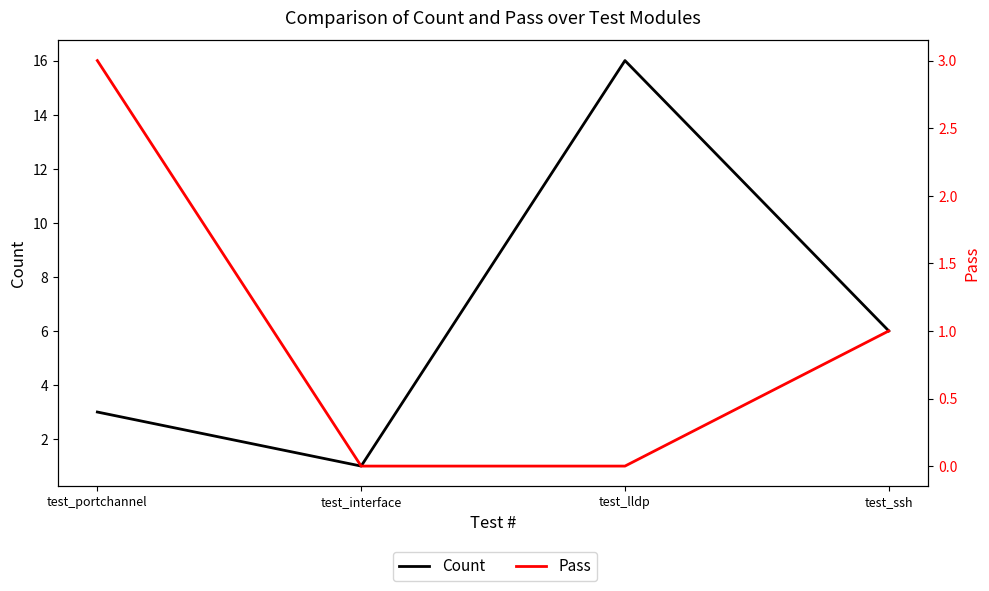

Is it true that Pass equals 2 at test_lldp?

False